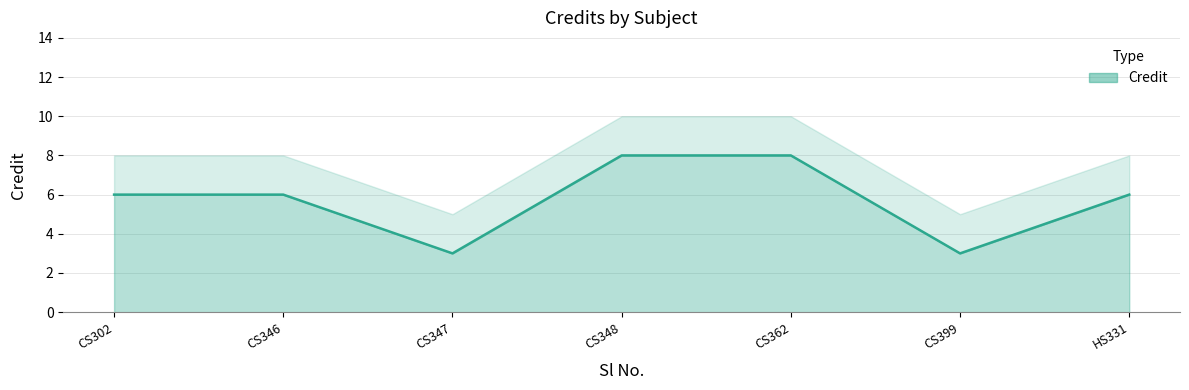

Rank the categories by value from highest to lowest.

CS348, CS362, CS302, CS346, HS331, CS347, CS399